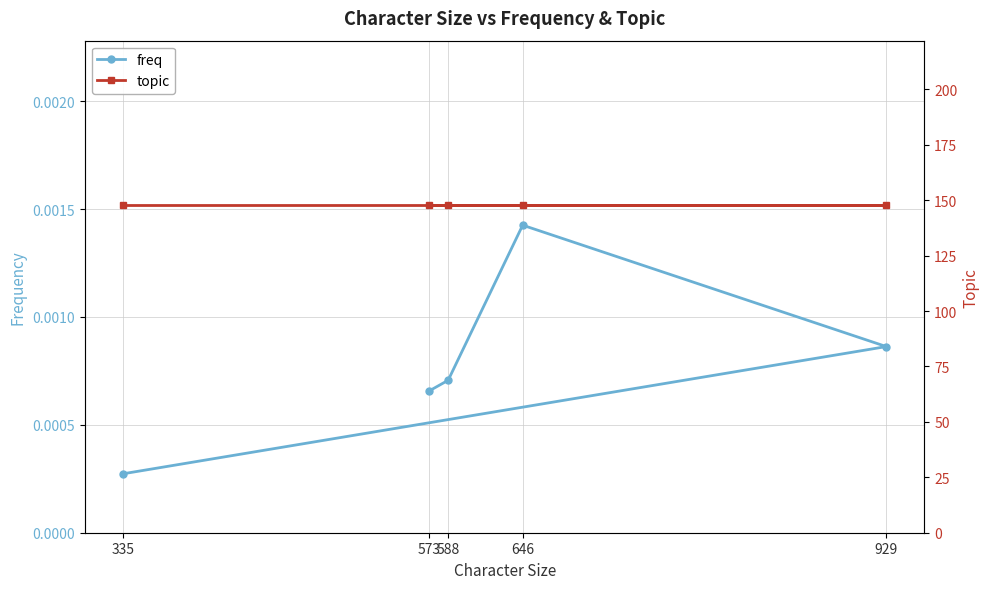

Reading right to left, extract all data points from this chart.

freq: 0.0	0.0	0.0	0.0	0.0
topic: 148.0	148.0	148.0	148.0	148.0